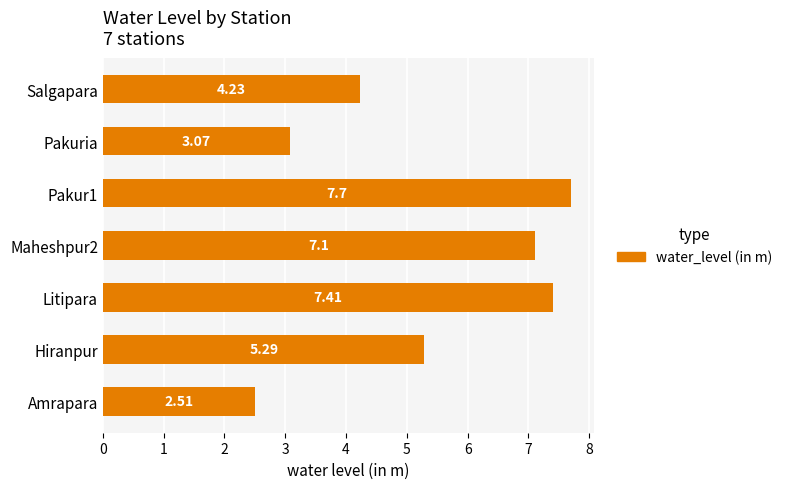

What is the sum of all values?

37.3